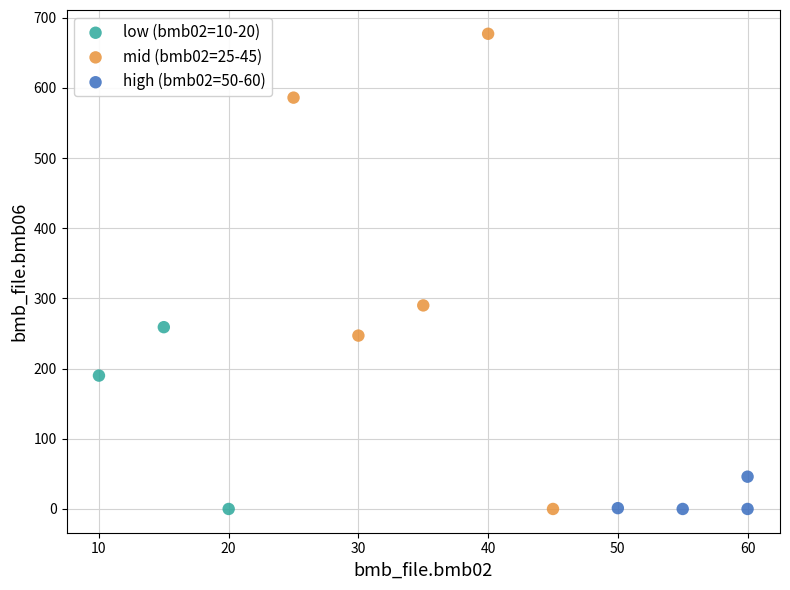

Which series contains the highest Y value?

mid (bmb02=25-45)